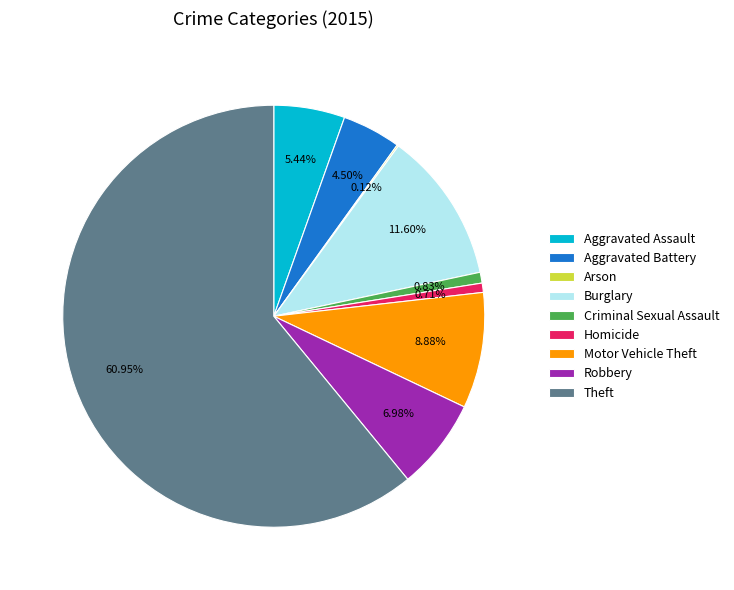

Does Theft account for over 50% of the chart?

Yes